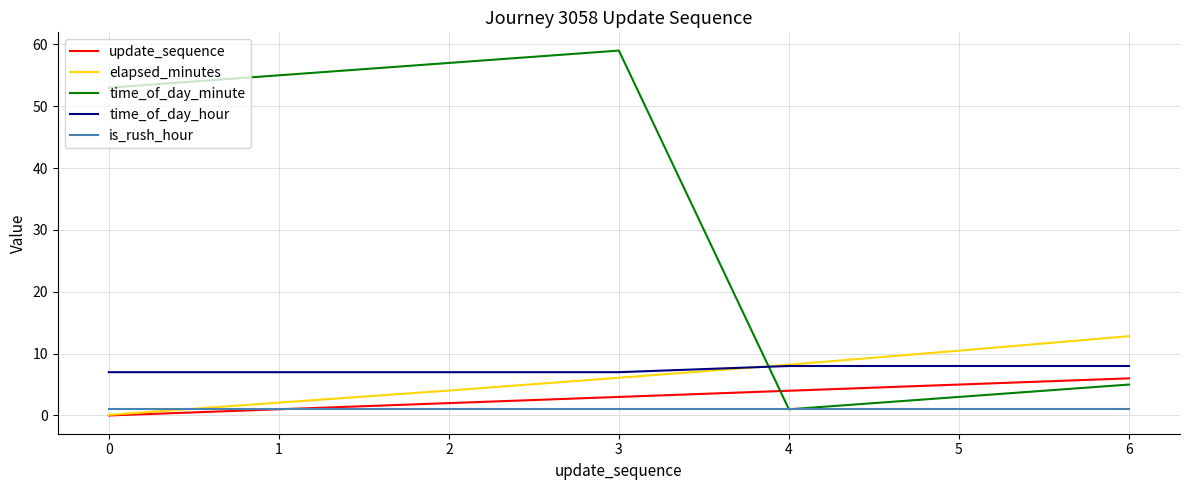

Reading left to right, transcribe all the data shown in this chart.

update_sequence: 0.0	1.0	2.0	3.0	4.0	5.0	6.0
elapsed_minutes: 0.1	2.1	4.0	6.1	8.2	10.5	12.8
time_of_day_minute: 53.0	55.0	57.0	59.0	1.0	3.0	5.0
time_of_day_hour: 7.0	7.0	7.0	7.0	8.0	8.0	8.0
is_rush_hour: 1.0	1.0	1.0	1.0	1.0	1.0	1.0